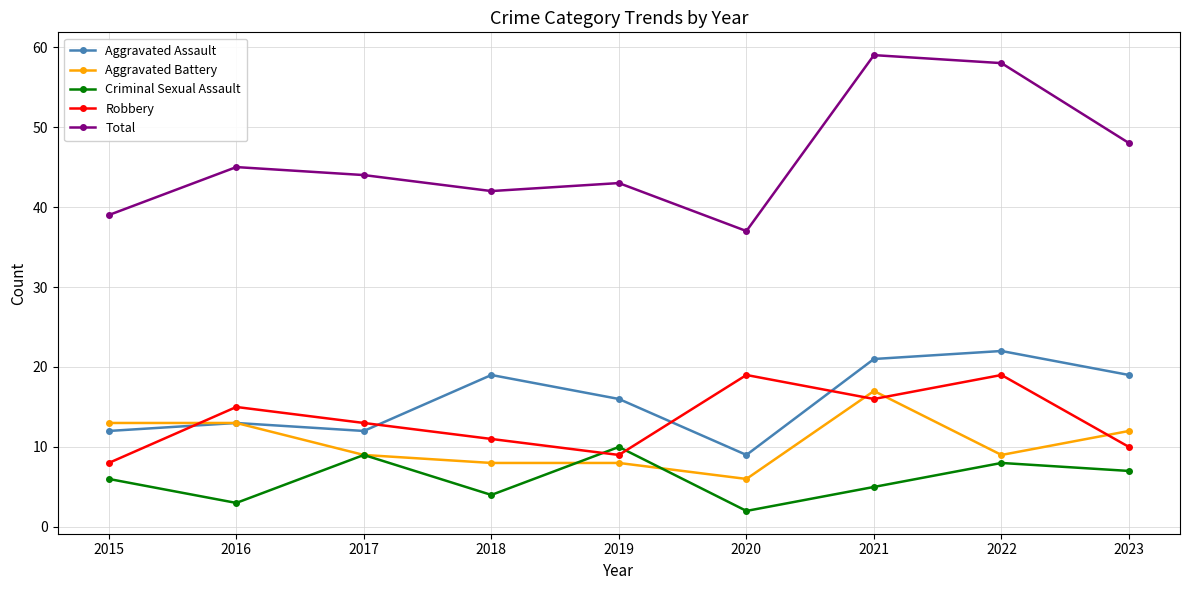

At which category does Criminal Sexual Assault reach its first local valley?

2016